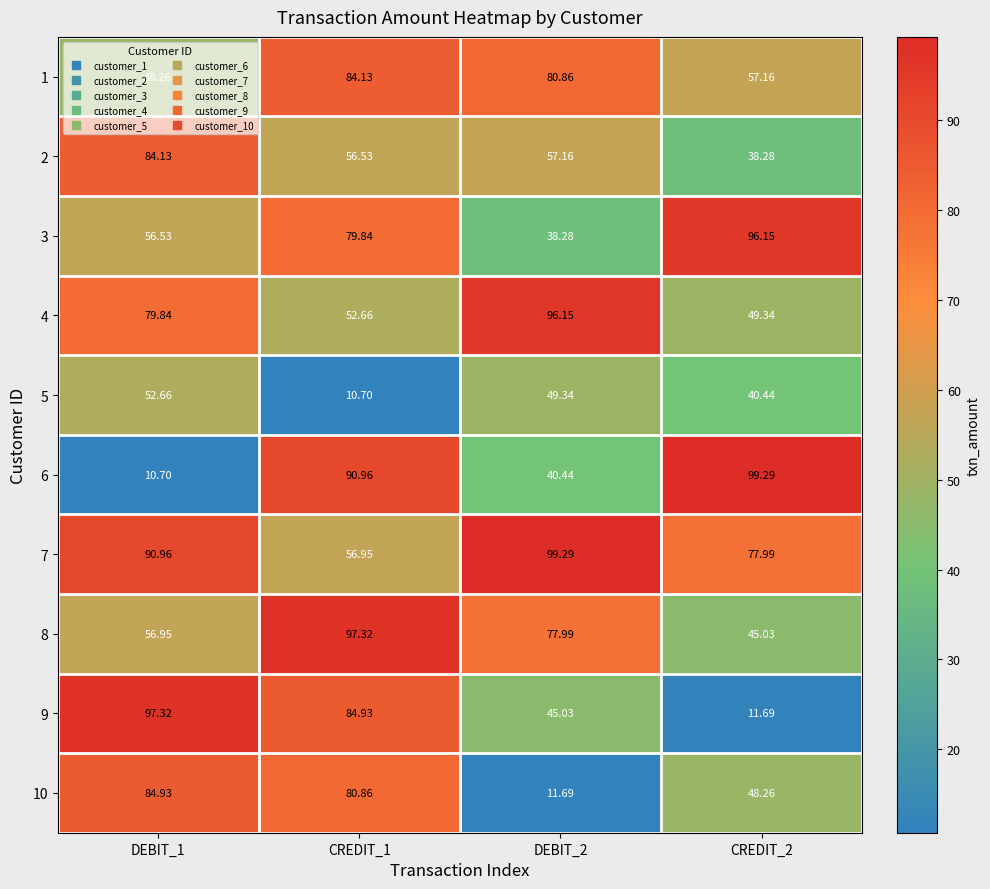

Which series has the largest total across all categories?

7